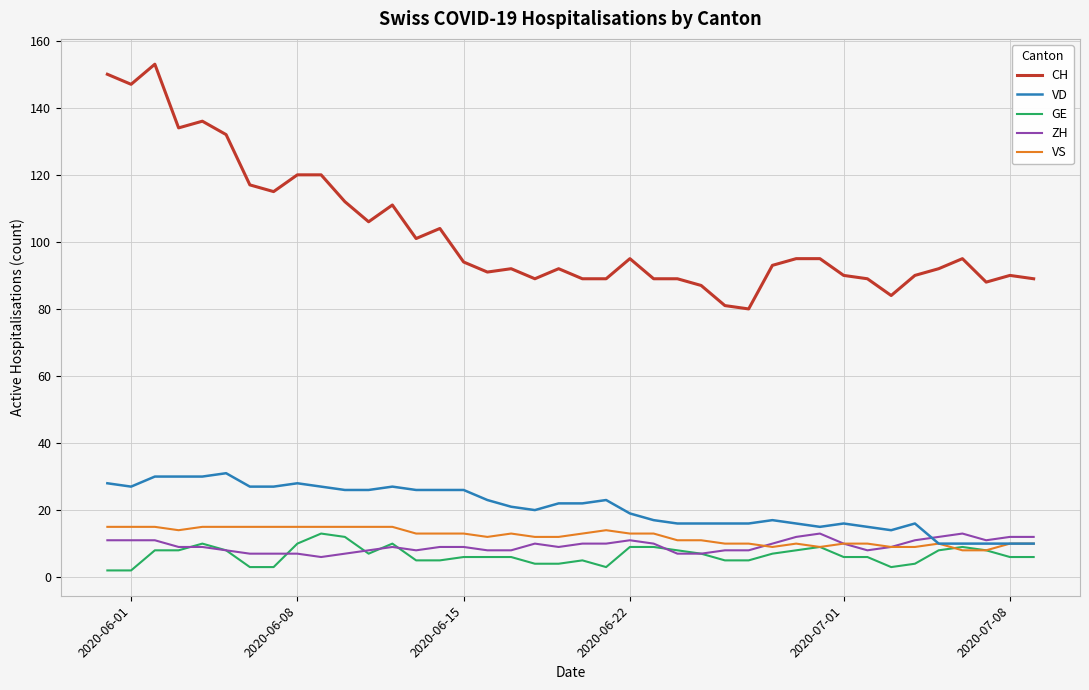

What is the lowest value of the ZH series?

6